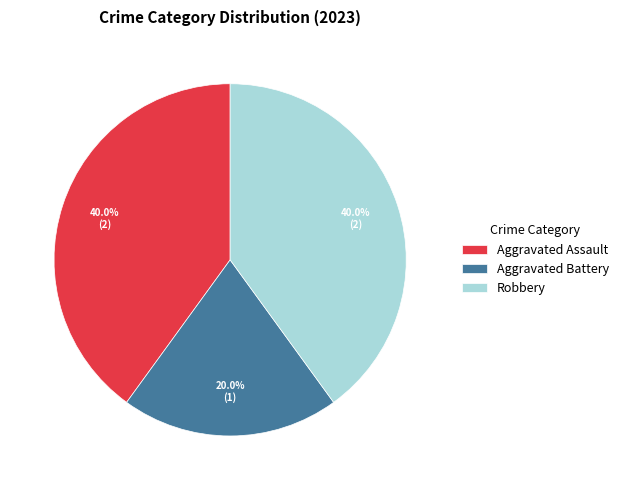

Does Robbery account for over 50% of the chart?

No